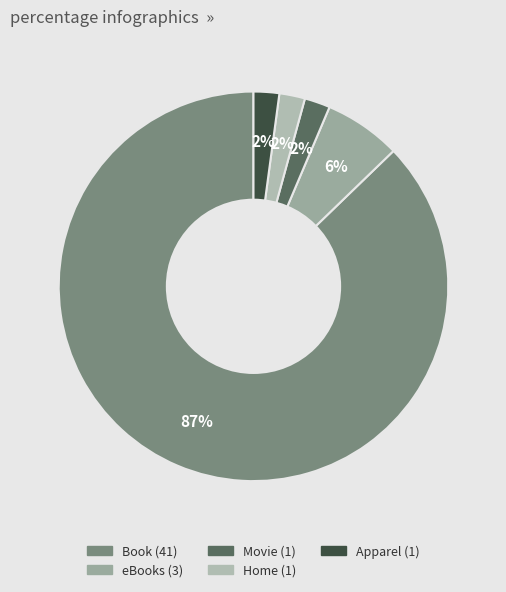

Which slice is the largest?

Book